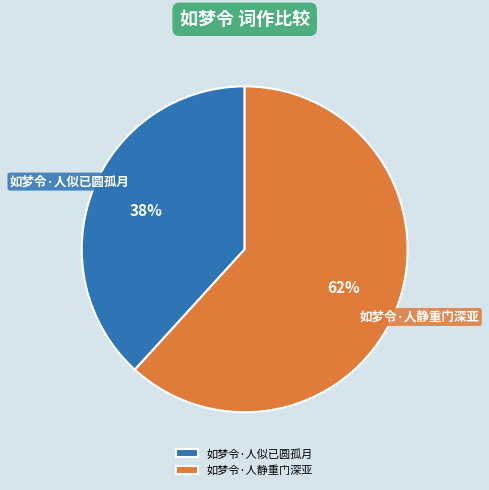

What percentage is the 如梦令·人静重门深亚 slice, to the nearest percent?

62%